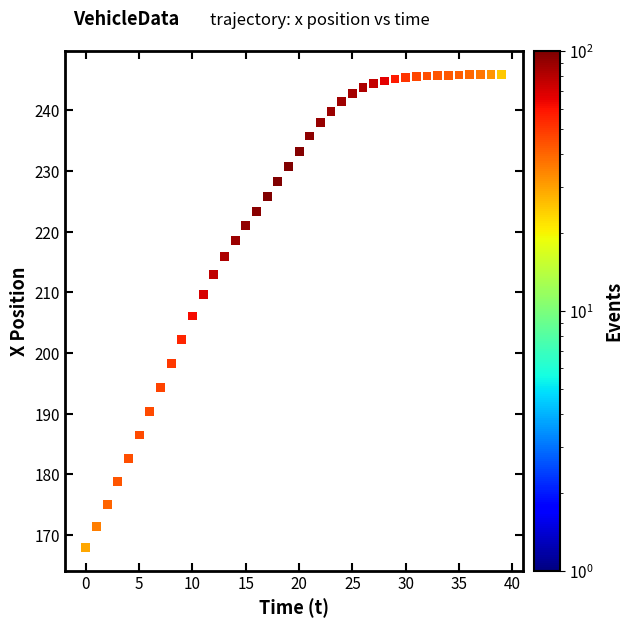

What is the range of Y values (max minus min)?

77.9